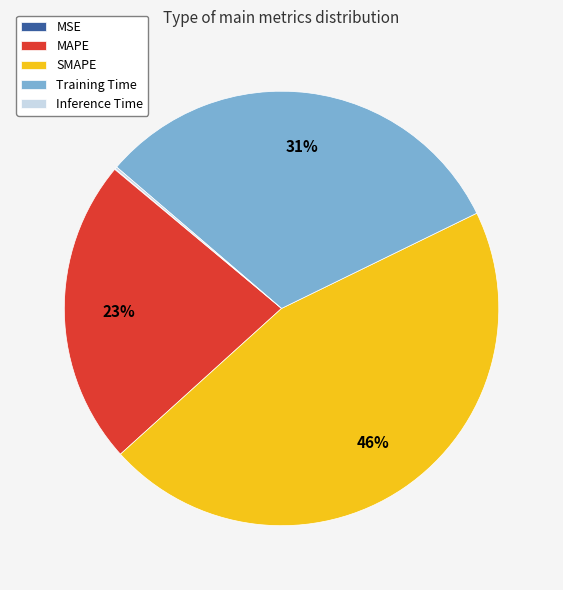

What is the largest slice in the pie chart?

SMAPE